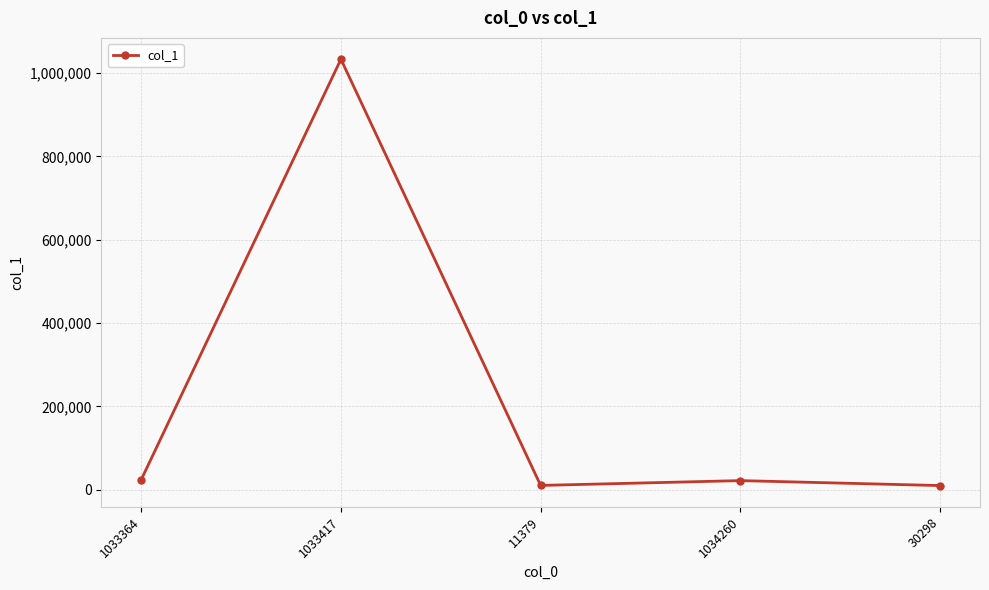

What is the sum of all values?

1099798